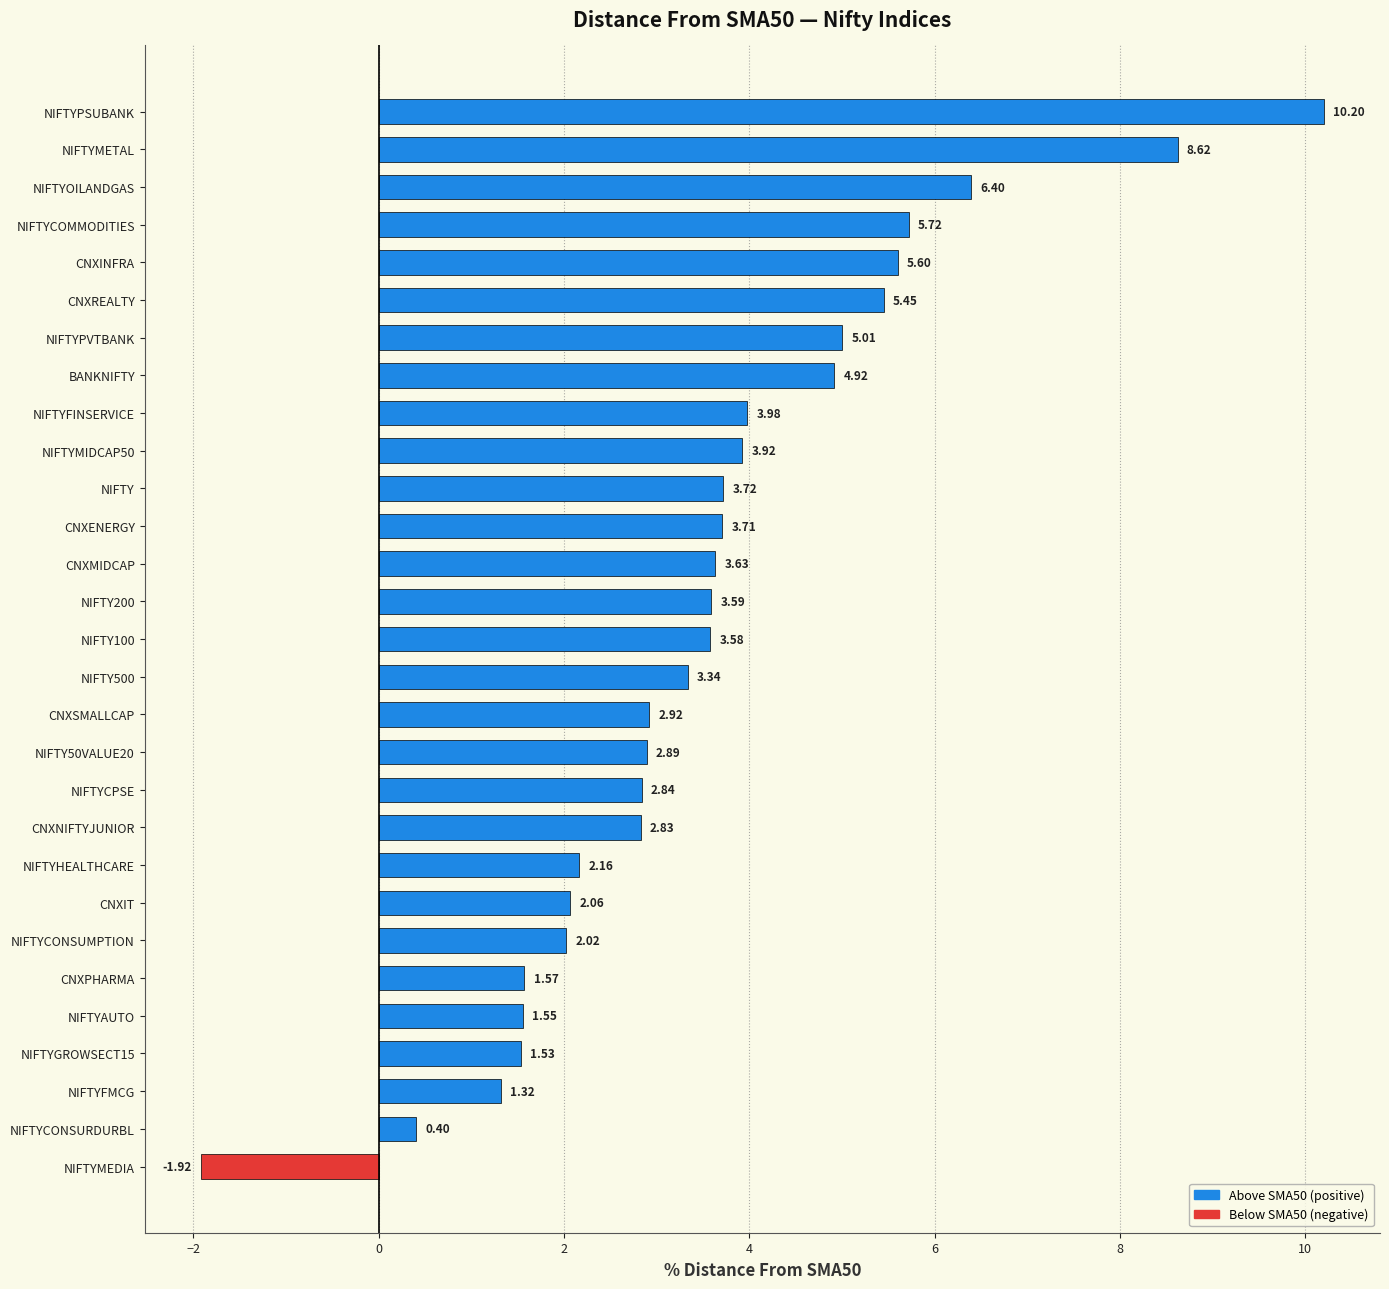

At which category does the chart reach its minimum across all series?

NIFTYMEDIA